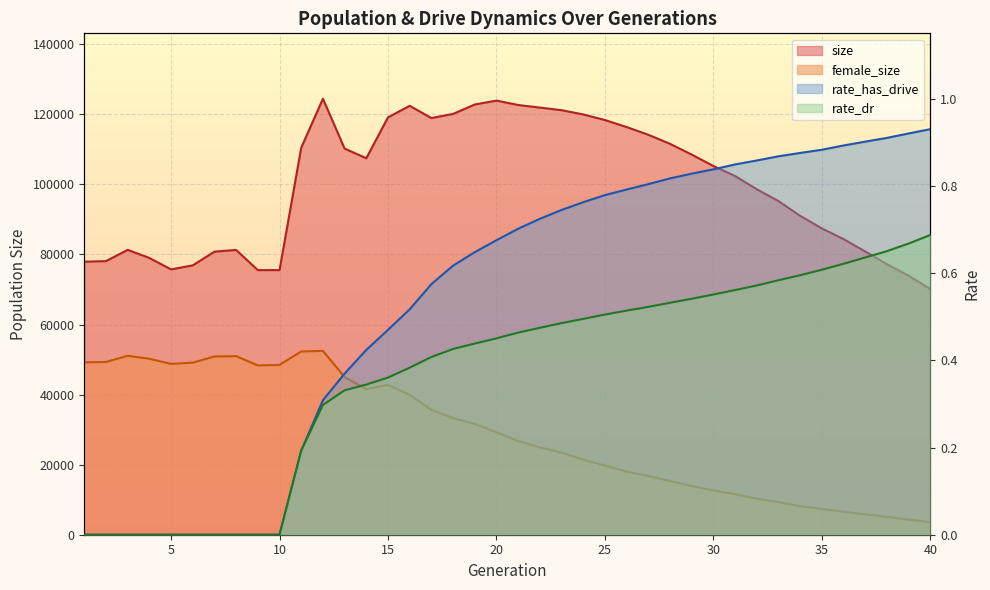

At which category does female_size reach its first local valley?

5